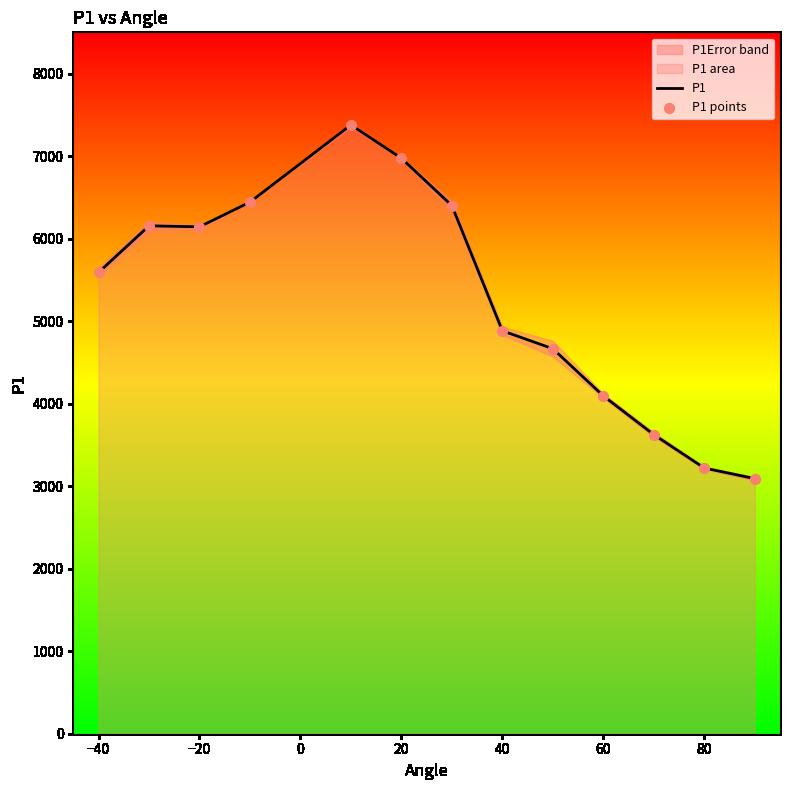

Which series reaches the minimum Y coordinate?

P1